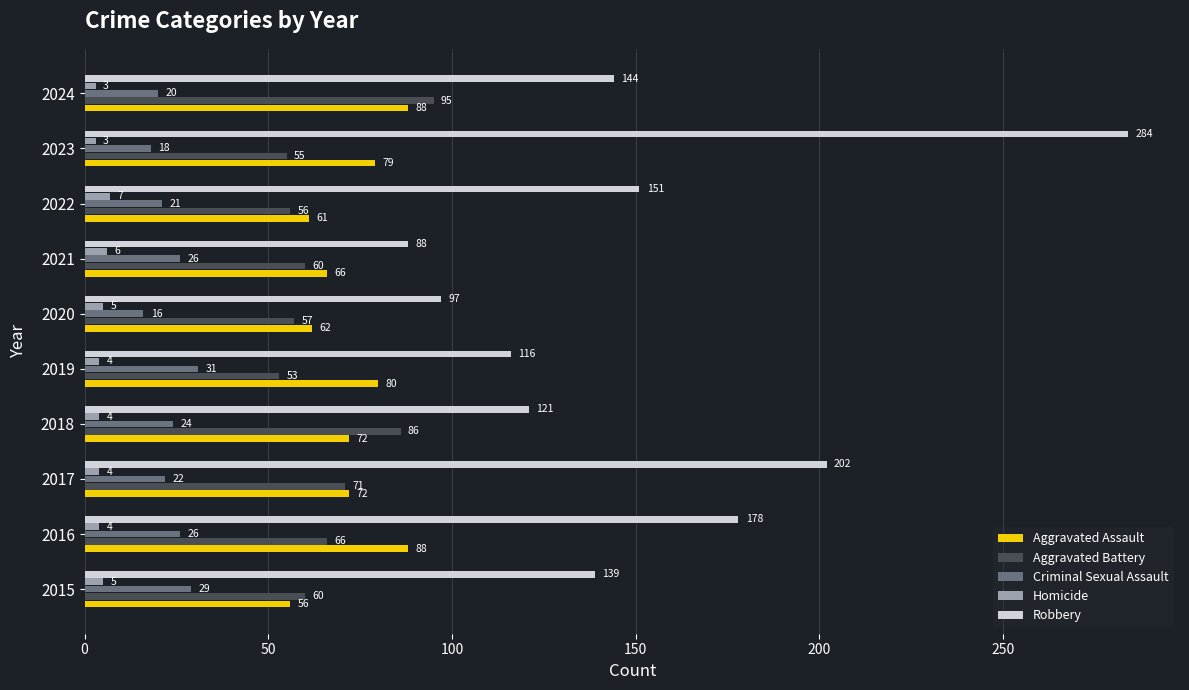

At which category does the chart reach its peak across all series?

2023